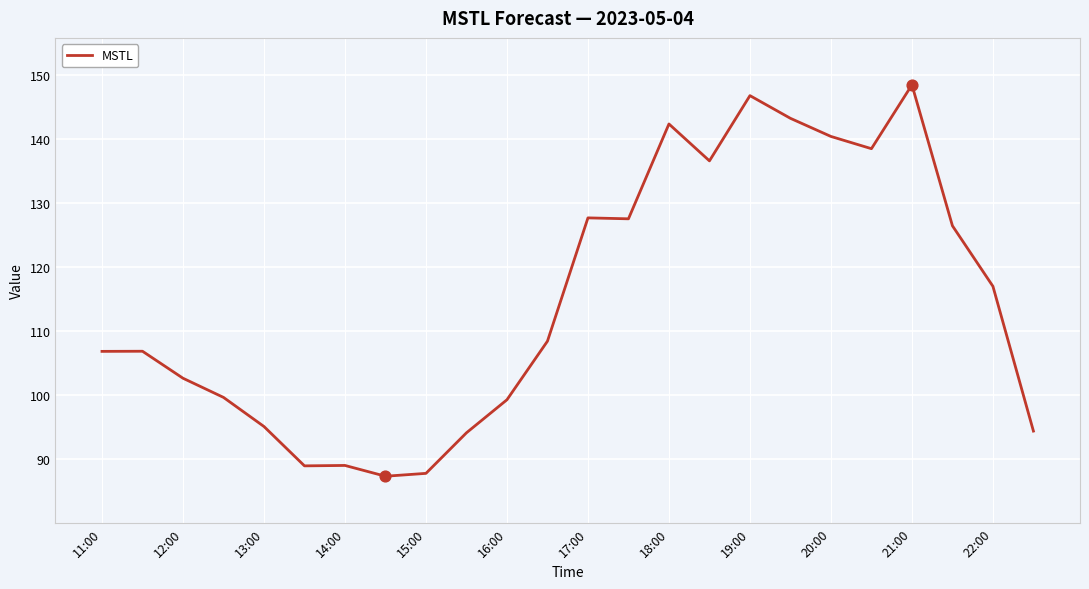

What is the greatest value displayed?

148.5